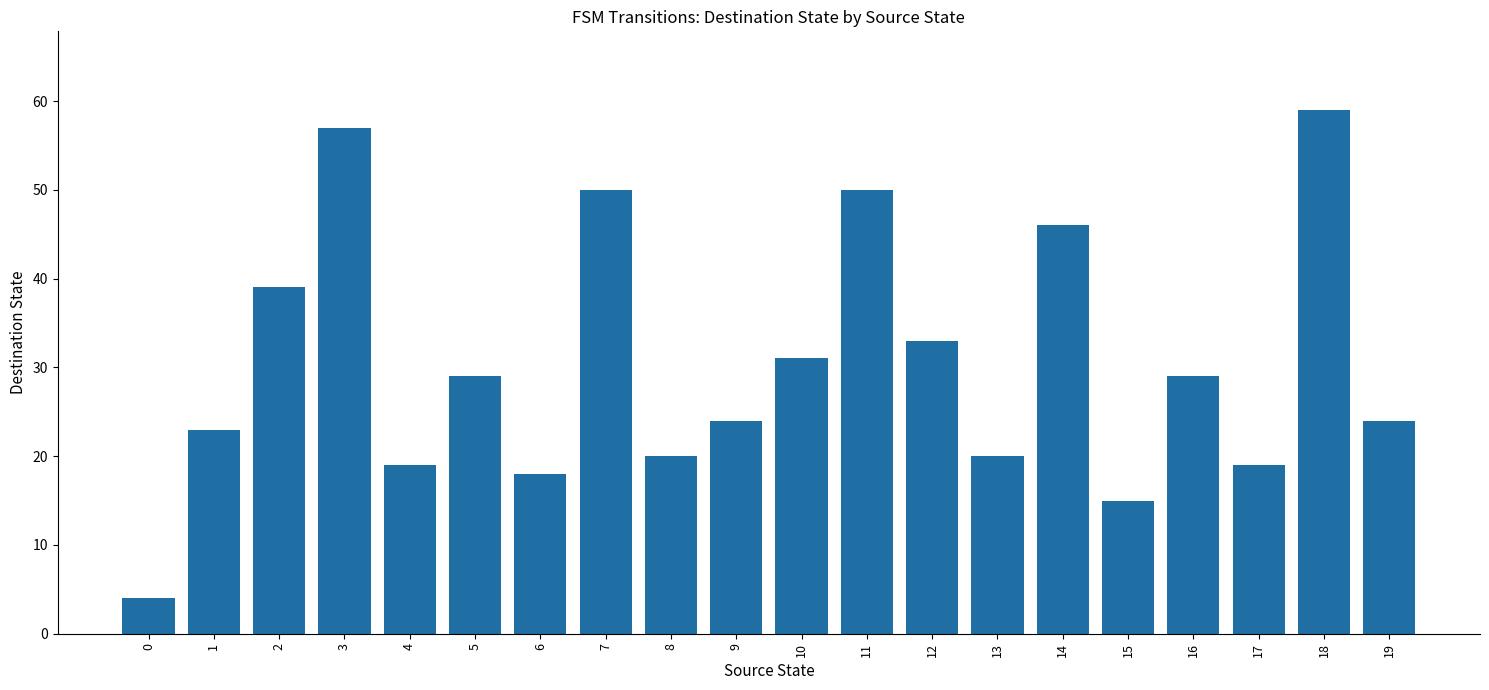

Between 18 and 8, which is larger?

18